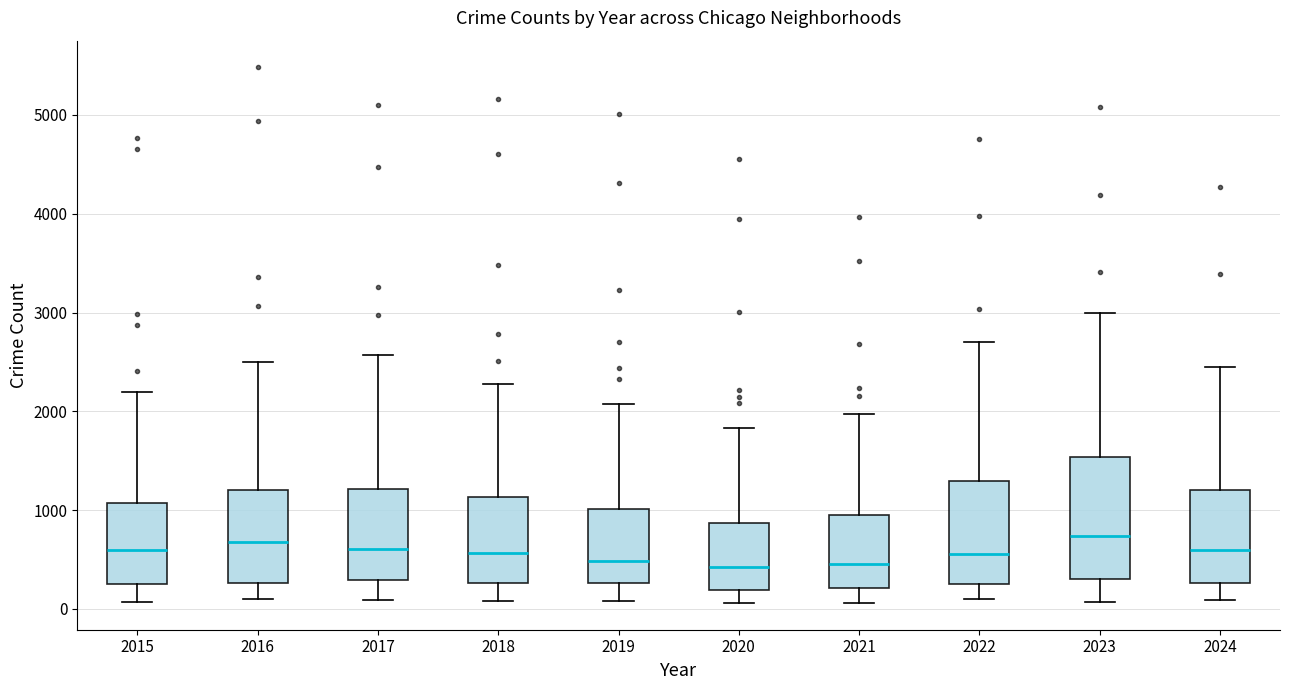

Reading left to right, read every box against the y-axis: the position of its median line, the range the box covers, and the ends of its whiskers. The values are not printed on the chart, so give them approximately, as read against the axis.

2015: median 600, box 300 to 1100, whiskers 100 to 2200
2016: median 700, box 300 to 1200, whiskers 100 to 2500
2017: median 600, box 300 to 1200, whiskers 100 to 2600
2018: median 600, box 300 to 1100, whiskers 100 to 2300
2019: median 500, box 300 to 1000, whiskers 100 to 2100
2020: median 400, box 200 to 900, whiskers 100 to 1800
2021: median 500, box 200 to 900, whiskers 100 to 2000
2022: median 600, box 300 to 1300, whiskers 100 to 2700
2023: median 700, box 300 to 1500, whiskers 100 to 3000
2024: median 600, box 300 to 1200, whiskers 100 to 2500